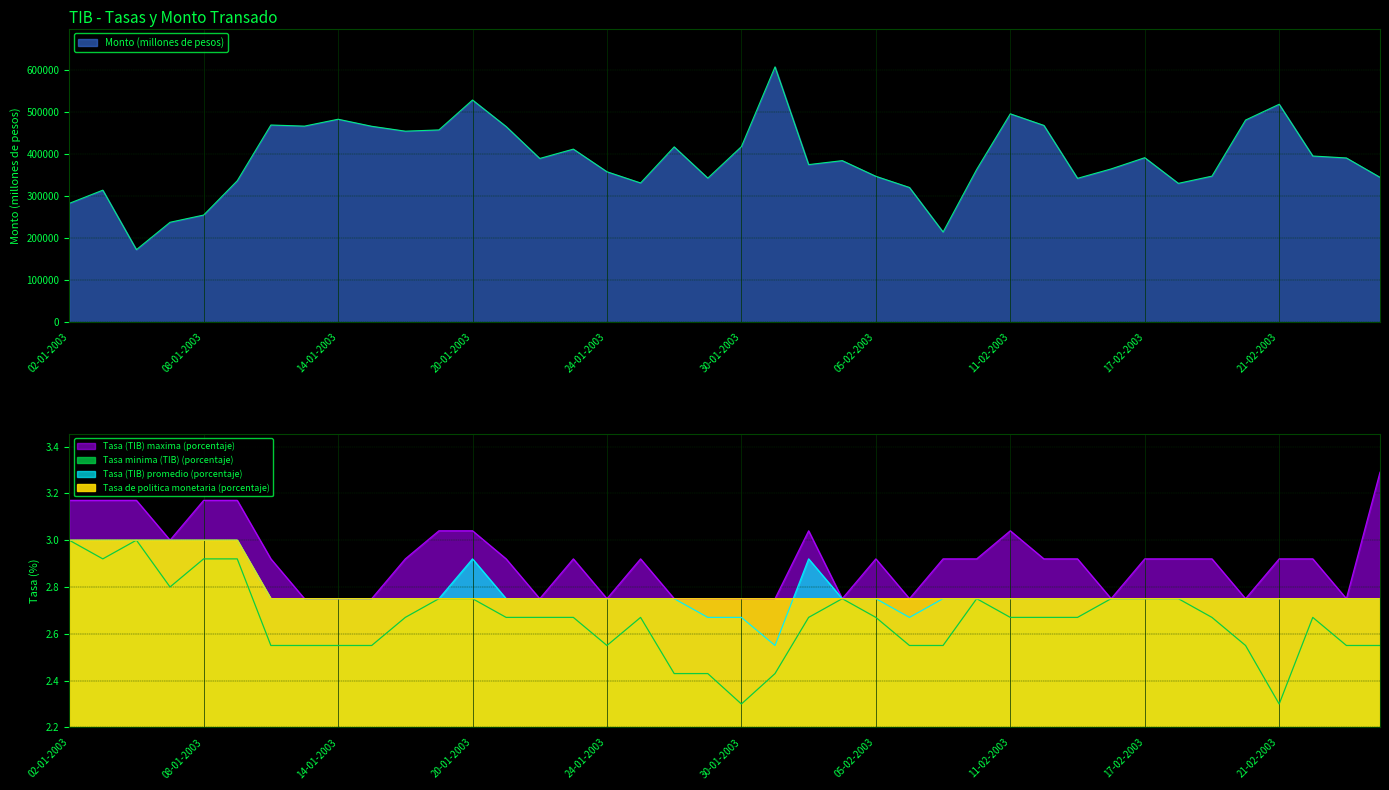

What is the smallest value displayed?

2.3